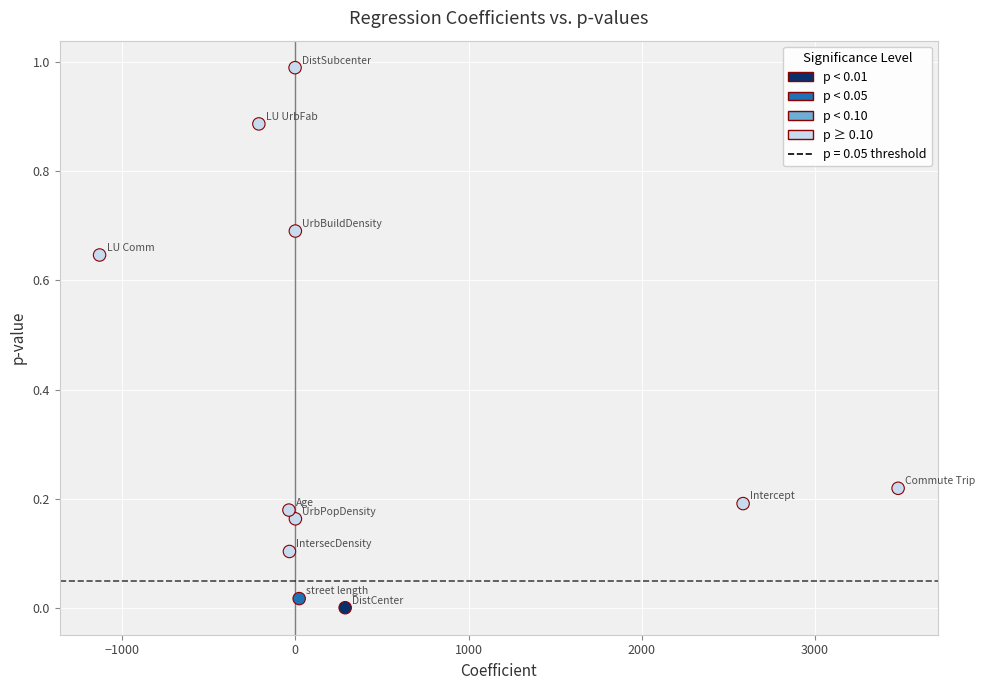

What is the average X value?

451.0